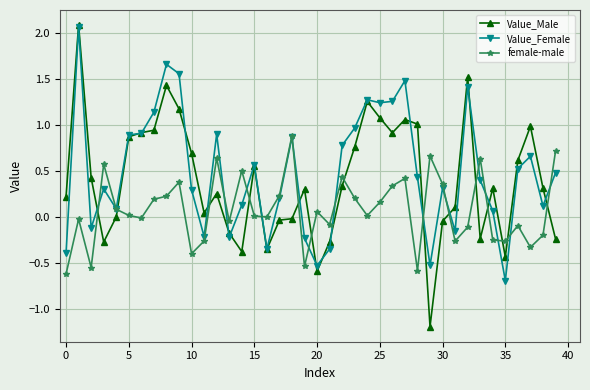

Which series has the largest range (max minus min)?

Value_Male